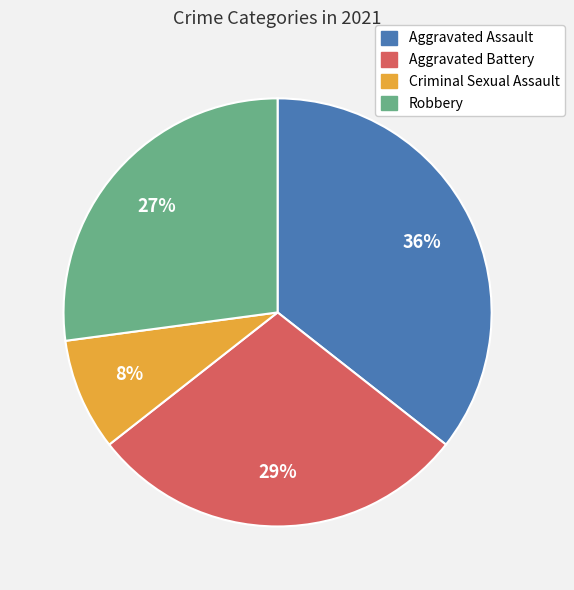

How many segments does this pie chart have?

4